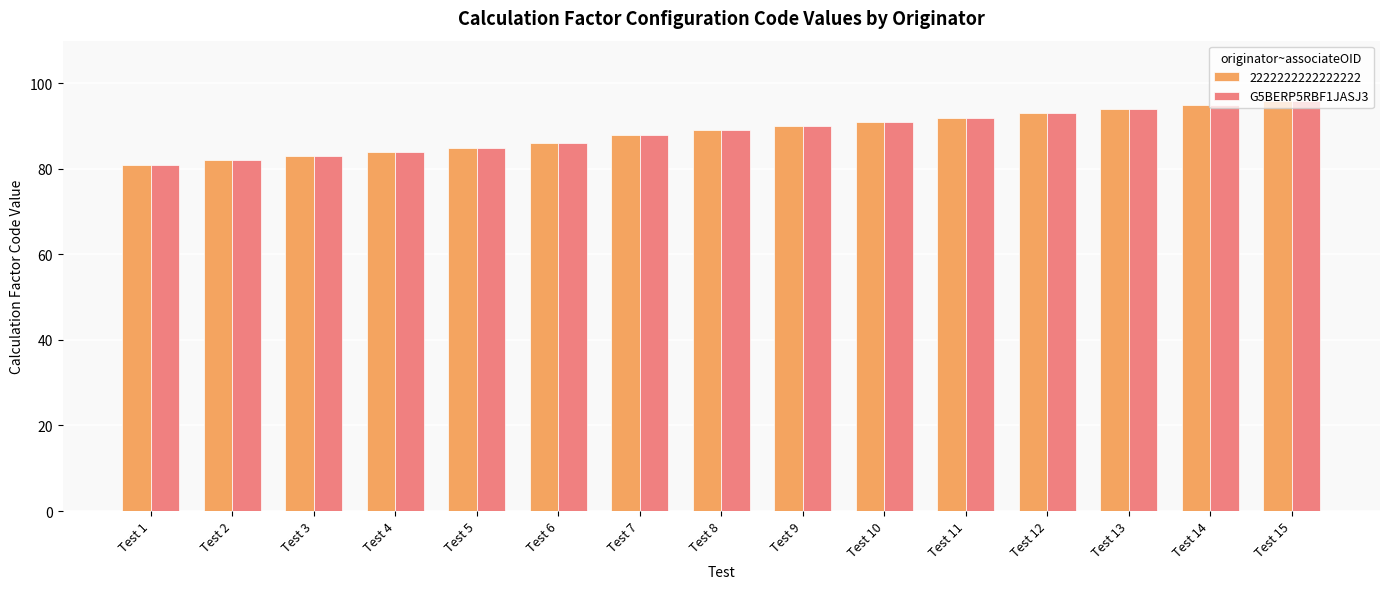

True or false: G5BERP5RBF1JASJ3 has a value of 161 at Test 15.

False